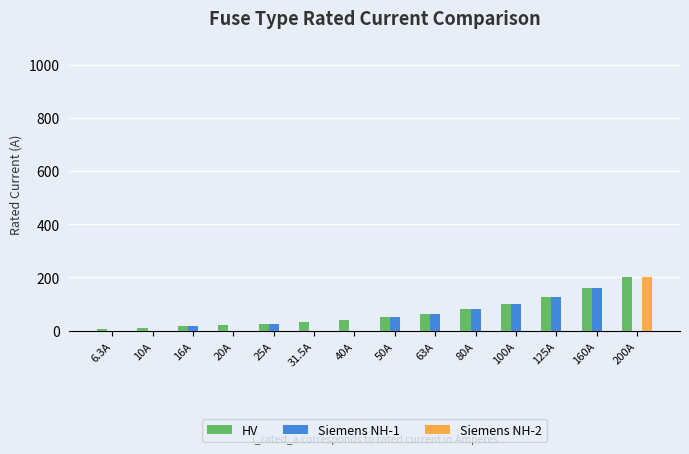

True or false: Siemens NH-1 has a value of -111.5 at 40A.

False